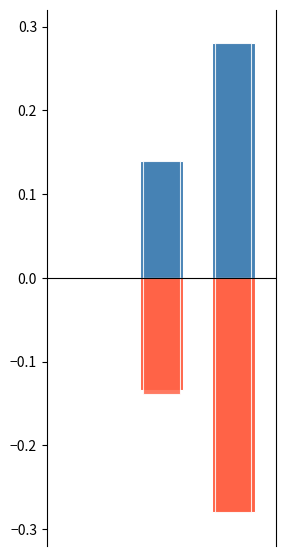

How many values in the G series are below 0?

2